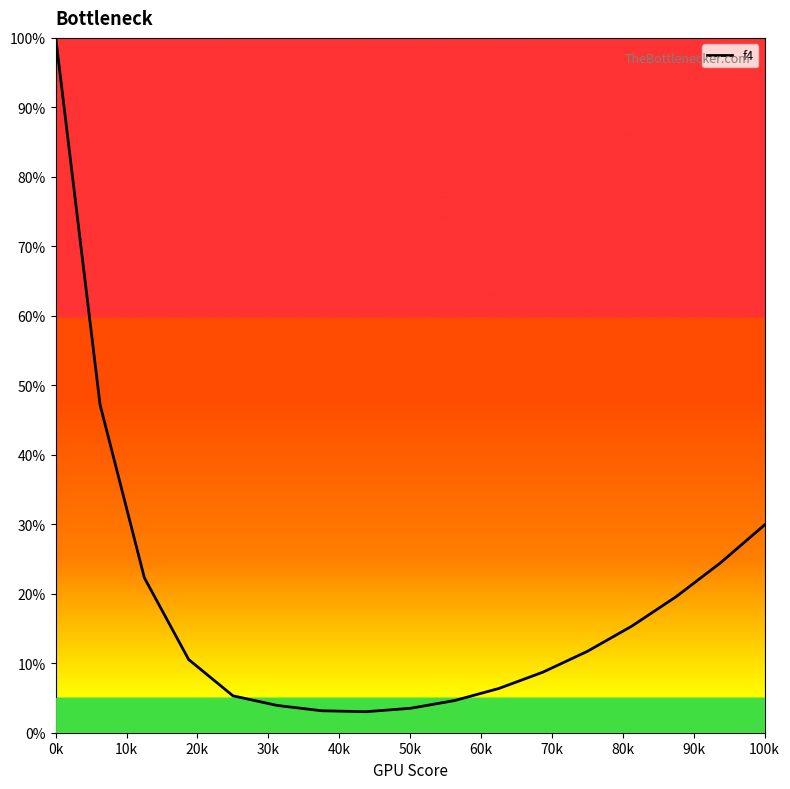

What is the difference between the maximum and minimum values?

97.0